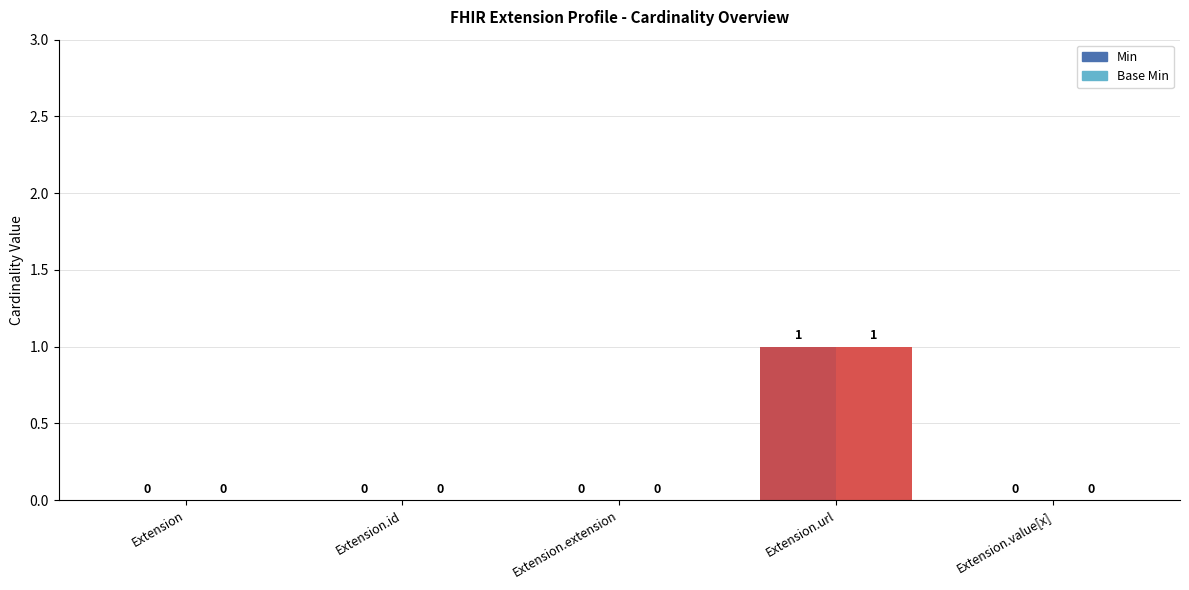

Reading left to right, list all the values displayed in this chart.

Min: 0	0	0	1	0
Base Min: 0	0	0	1	0